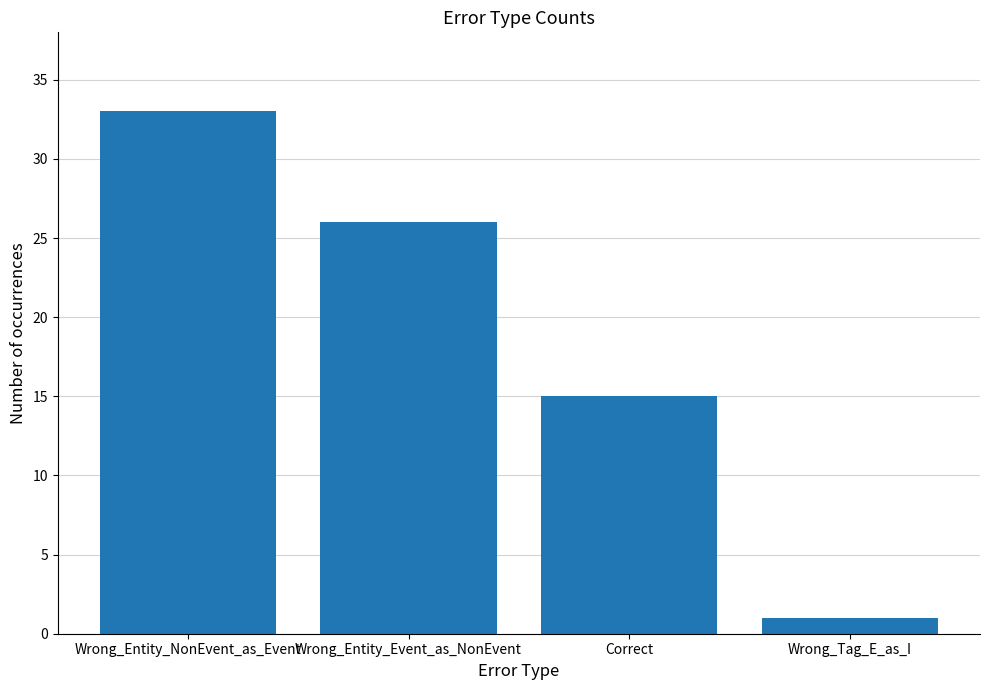

Reading left to right, list all the values displayed in this chart.

33	26	15	1